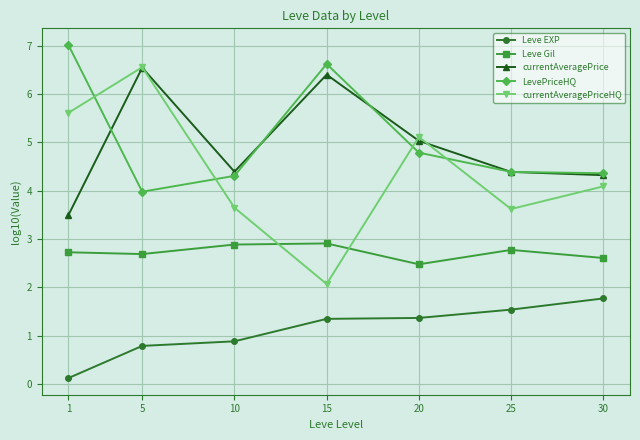

At how many categories does at least one series exceed 0?

7